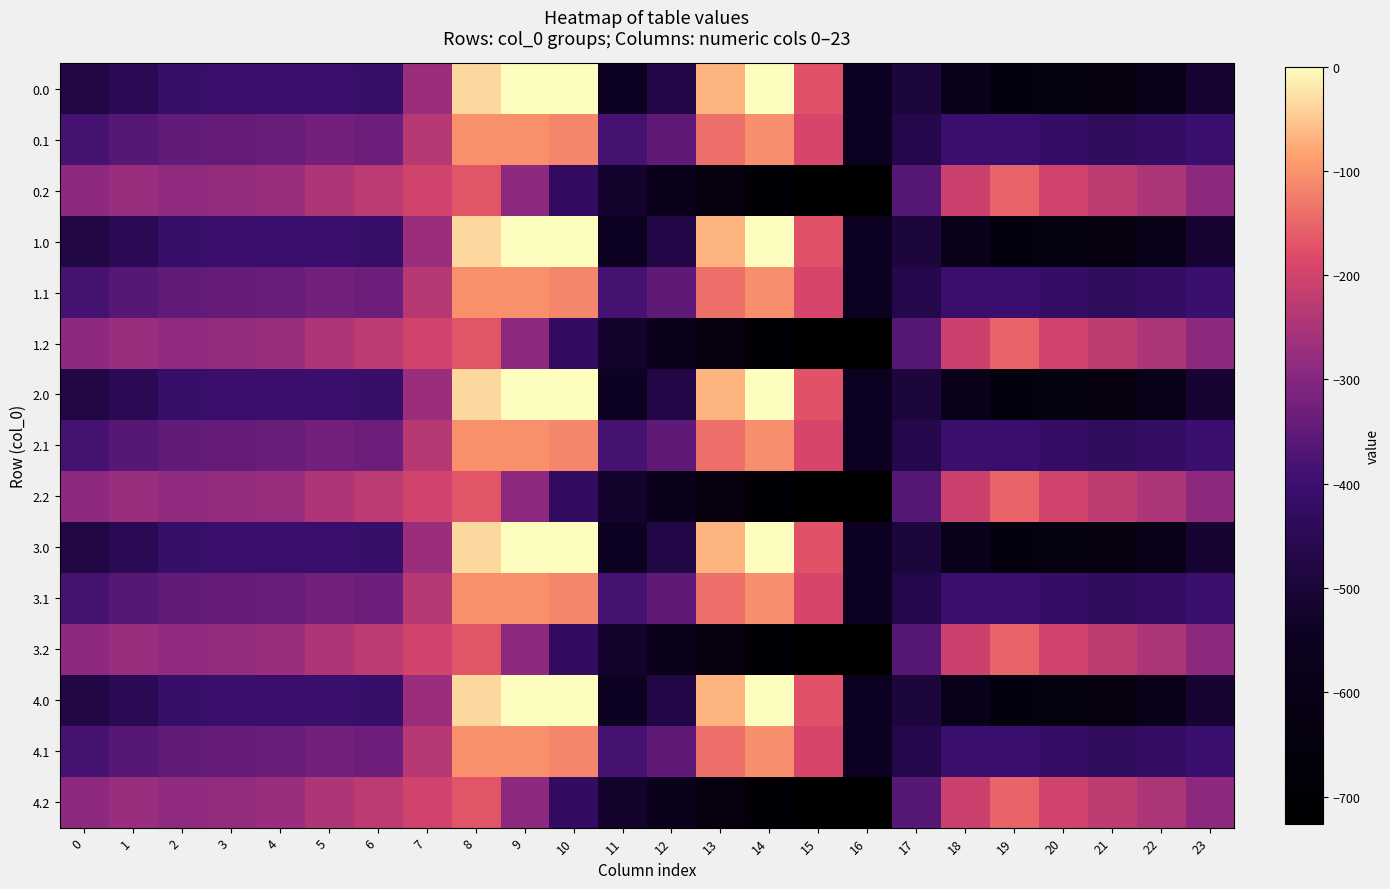

Reading right to left, extract all data points from this chart.

0.0: 23=-511.3	22=-592.3	21=-638.4	20=-629.9	19=-649.2	18=-586.7	17=-494.8	16=-545.4	15=-172.8	14=-0.3	13=-70.2	12=-477.2	11=-544.3	10=0.0	9=0.0	8=-35.0	7=-270.7	6=-408.0	5=-403.8	4=-404.9	3=-404.4	2=-410.3	1=-449.5	0=-482.0
0.1: 23=-399.4	22=-419.9	21=-432.4	20=-414.5	19=-400.2	18=-405.4	17=-466.6	16=-547.3	15=-190.4	14=-105.5	13=-141.2	12=-350.8	11=-384.7	10=-114.0	9=-104.8	8=-102.3	7=-234.9	6=-332.2	5=-325.7	4=-339.6	3=-342.7	2=-347.9	1=-361.1	0=-384.6
0.2: 23=-287.5	22=-247.4	21=-226.4	20=-199.2	19=-151.0	18=-210.0	17=-362.4	16=-726.6	15=-725.8	14=-687.4	13=-640.4	12=-571.2	11=-520.6	10=-423.5	9=-288.5	8=-169.5	7=-199.0	6=-228.8	5=-245.0	4=-274.4	3=-281.0	2=-285.5	1=-272.7	0=-287.1
1.0: 23=-511.3	22=-592.3	21=-638.4	20=-629.9	19=-649.2	18=-586.7	17=-494.8	16=-545.4	15=-172.8	14=-0.3	13=-70.2	12=-477.2	11=-544.3	10=0.0	9=0.0	8=-35.0	7=-270.7	6=-408.0	5=-403.8	4=-404.9	3=-404.4	2=-410.3	1=-449.5	0=-482.0
1.1: 23=-399.4	22=-419.9	21=-432.4	20=-414.5	19=-400.2	18=-405.4	17=-466.6	16=-547.3	15=-190.4	14=-105.5	13=-141.2	12=-350.8	11=-384.7	10=-114.0	9=-104.8	8=-102.3	7=-234.9	6=-332.2	5=-325.7	4=-339.6	3=-342.7	2=-347.9	1=-361.1	0=-384.6
1.2: 23=-287.5	22=-247.4	21=-226.4	20=-199.2	19=-151.0	18=-210.0	17=-362.4	16=-726.6	15=-725.8	14=-687.4	13=-640.4	12=-571.2	11=-520.6	10=-423.5	9=-288.5	8=-169.5	7=-199.0	6=-228.8	5=-245.0	4=-274.4	3=-281.0	2=-285.5	1=-272.7	0=-287.1
2.0: 23=-511.3	22=-592.3	21=-638.4	20=-629.9	19=-649.2	18=-586.7	17=-494.8	16=-545.4	15=-172.8	14=-0.3	13=-70.2	12=-477.2	11=-544.3	10=0.0	9=0.0	8=-35.0	7=-270.7	6=-408.0	5=-403.8	4=-404.9	3=-404.4	2=-410.3	1=-449.5	0=-482.0
2.1: 23=-399.4	22=-419.9	21=-432.4	20=-414.5	19=-400.2	18=-405.4	17=-466.6	16=-547.3	15=-190.4	14=-105.5	13=-141.2	12=-350.8	11=-384.7	10=-114.0	9=-104.8	8=-102.3	7=-234.9	6=-332.2	5=-325.7	4=-339.6	3=-342.7	2=-347.9	1=-361.1	0=-384.6
2.2: 23=-287.5	22=-247.4	21=-226.4	20=-199.2	19=-151.0	18=-210.0	17=-362.4	16=-726.6	15=-725.8	14=-687.4	13=-640.4	12=-571.2	11=-520.6	10=-423.5	9=-288.5	8=-169.5	7=-199.0	6=-228.8	5=-245.0	4=-274.4	3=-281.0	2=-285.5	1=-272.7	0=-287.1
3.0: 23=-511.3	22=-592.3	21=-638.4	20=-629.9	19=-649.2	18=-586.7	17=-494.8	16=-545.4	15=-172.8	14=-0.3	13=-70.2	12=-477.2	11=-544.3	10=0.0	9=0.0	8=-35.0	7=-270.7	6=-408.0	5=-403.8	4=-404.9	3=-404.4	2=-410.3	1=-449.5	0=-482.0
3.1: 23=-399.4	22=-419.9	21=-432.4	20=-414.5	19=-400.2	18=-405.4	17=-466.6	16=-547.3	15=-190.4	14=-105.5	13=-141.2	12=-350.8	11=-384.7	10=-114.0	9=-104.8	8=-102.3	7=-234.9	6=-332.2	5=-325.7	4=-339.6	3=-342.7	2=-347.9	1=-361.1	0=-384.6
3.2: 23=-287.5	22=-247.4	21=-226.4	20=-199.2	19=-151.0	18=-210.0	17=-362.4	16=-726.6	15=-725.8	14=-687.4	13=-640.4	12=-571.2	11=-520.6	10=-423.5	9=-288.5	8=-169.5	7=-199.0	6=-228.8	5=-245.0	4=-274.4	3=-281.0	2=-285.5	1=-272.7	0=-287.1
4.0: 23=-511.3	22=-592.3	21=-638.4	20=-629.9	19=-649.2	18=-586.7	17=-494.8	16=-545.4	15=-172.8	14=-0.3	13=-70.2	12=-477.2	11=-544.3	10=0.0	9=0.0	8=-35.0	7=-270.7	6=-408.0	5=-403.8	4=-404.9	3=-404.4	2=-410.3	1=-449.5	0=-482.0
4.1: 23=-399.4	22=-419.9	21=-432.4	20=-414.5	19=-400.2	18=-405.4	17=-466.6	16=-547.3	15=-190.4	14=-105.5	13=-141.2	12=-350.8	11=-384.7	10=-114.0	9=-104.8	8=-102.3	7=-234.9	6=-332.2	5=-325.7	4=-339.6	3=-342.7	2=-347.9	1=-361.1	0=-384.6
4.2: 23=-287.5	22=-247.4	21=-226.4	20=-199.2	19=-151.0	18=-210.0	17=-362.4	16=-726.6	15=-725.8	14=-687.4	13=-640.4	12=-571.2	11=-520.6	10=-423.5	9=-288.5	8=-169.5	7=-199.0	6=-228.8	5=-245.0	4=-274.4	3=-281.0	2=-285.5	1=-272.7	0=-287.1